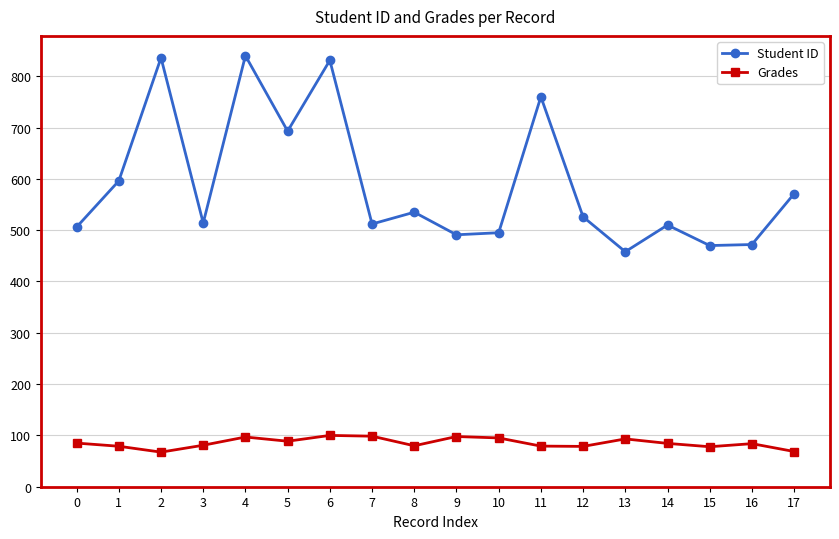

What is the approximate value of Grades at 3?

80.8